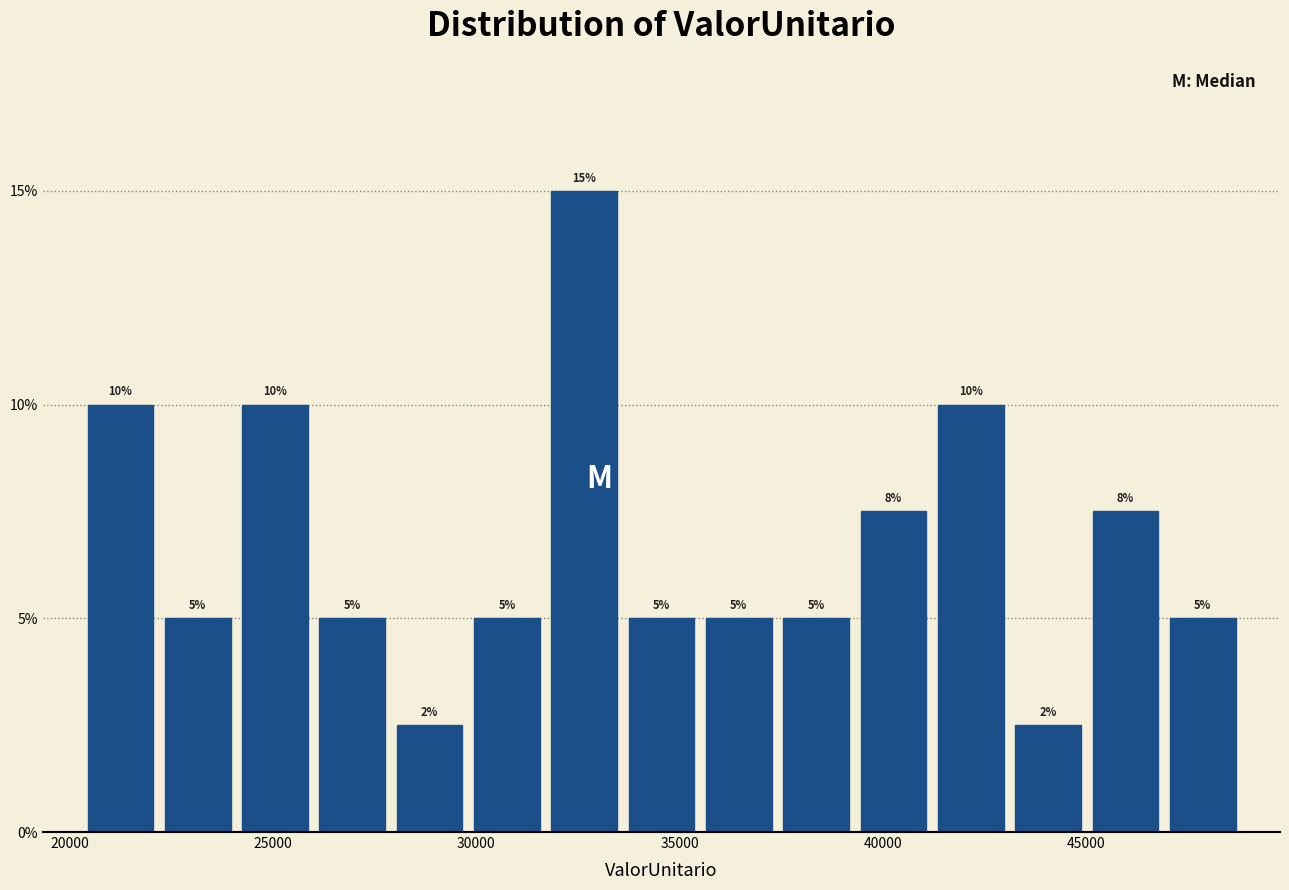

Around what value on the x-axis is the tallest bar? Give the approximate position of its centre, as read against the axis.

32500